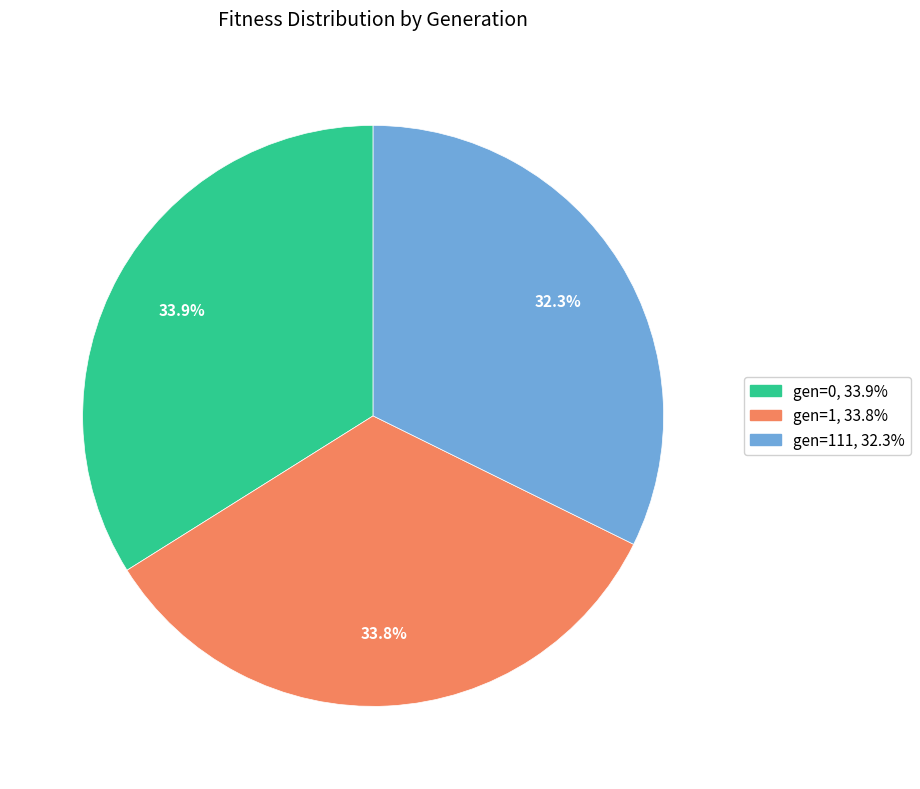

Does any single category account for the majority?

No